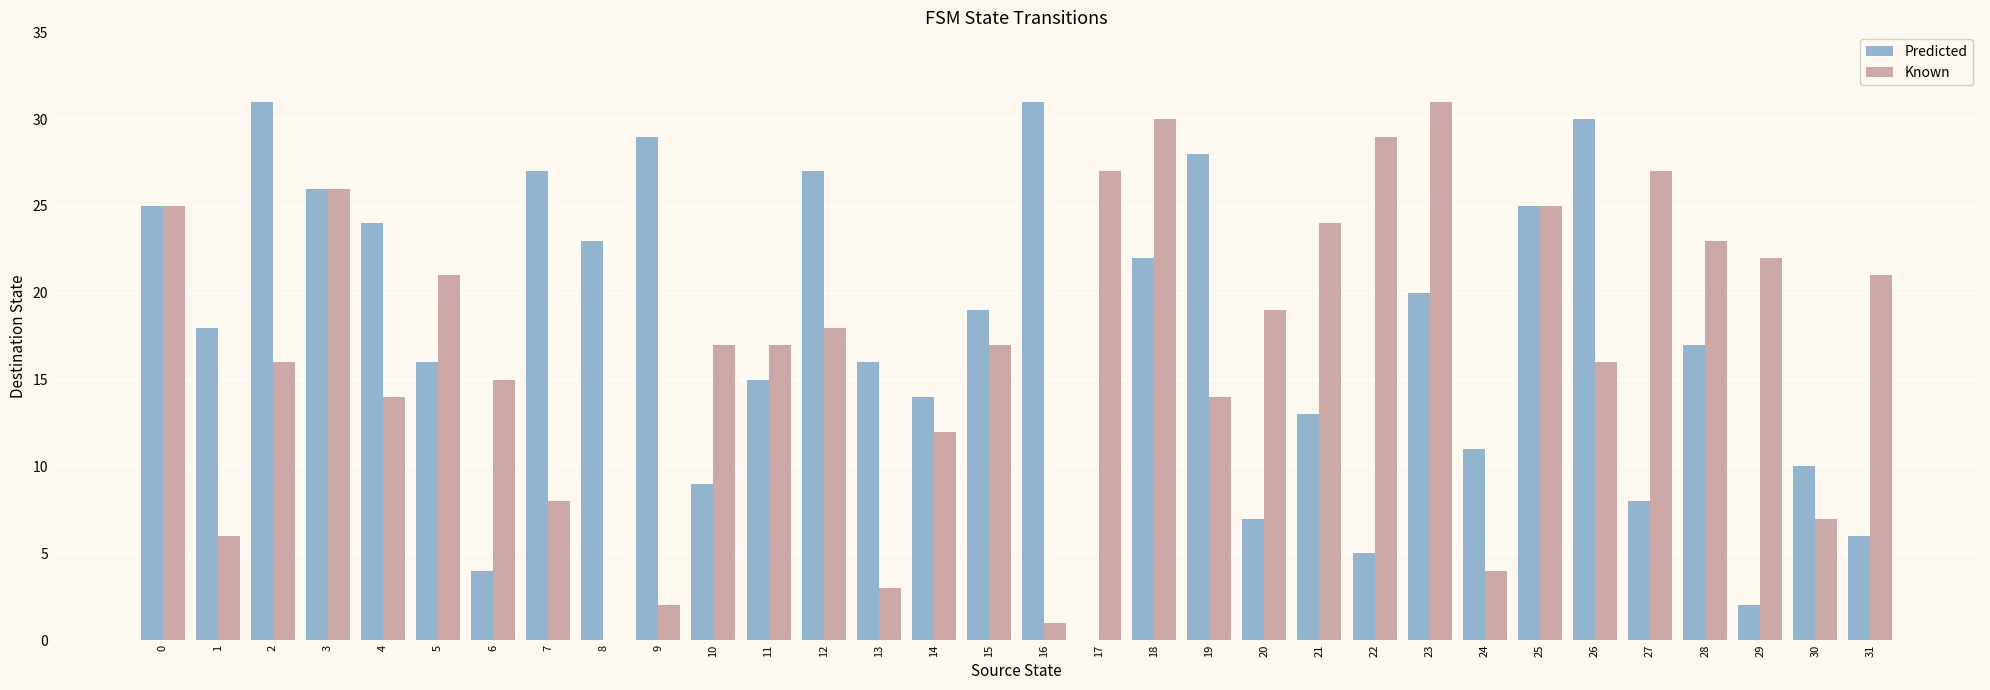

True or false: Predicted has a value of 3 at 20.

False